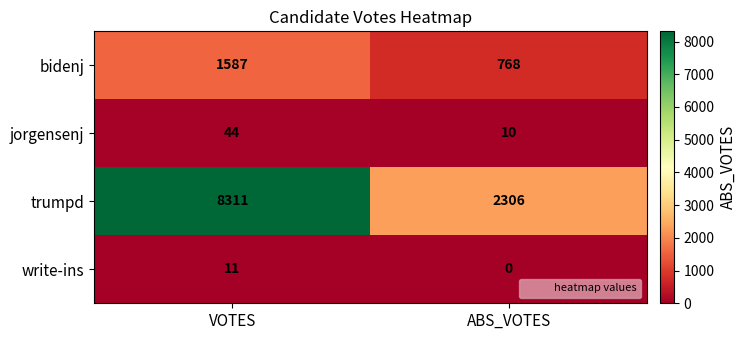

The value of jorgensenj at ABS_VOTES is 4. True or false?

False